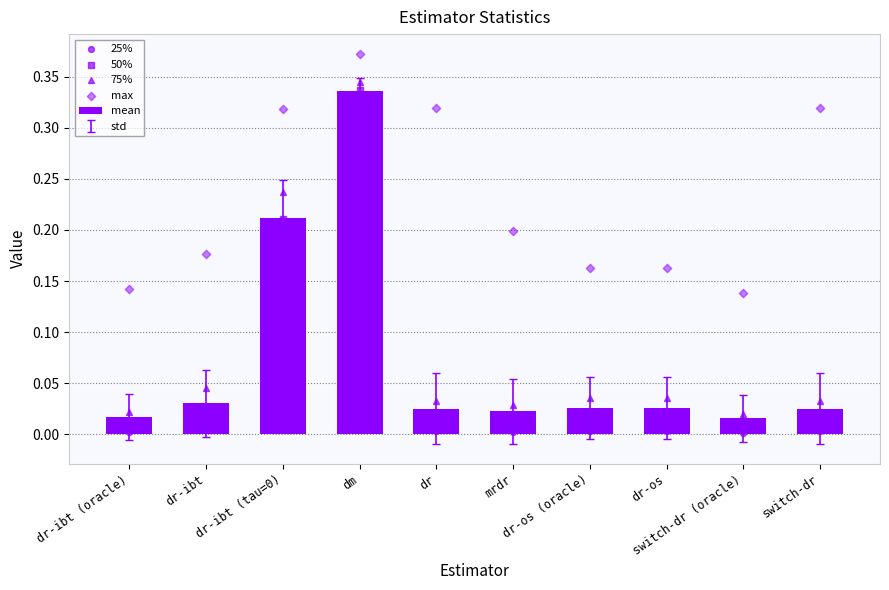

Which series reaches the minimum Y coordinate?

25%